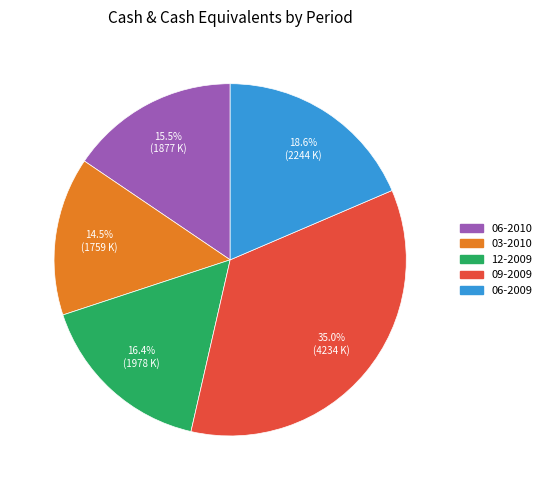

Does 03-2010 account for over 50% of the chart?

No